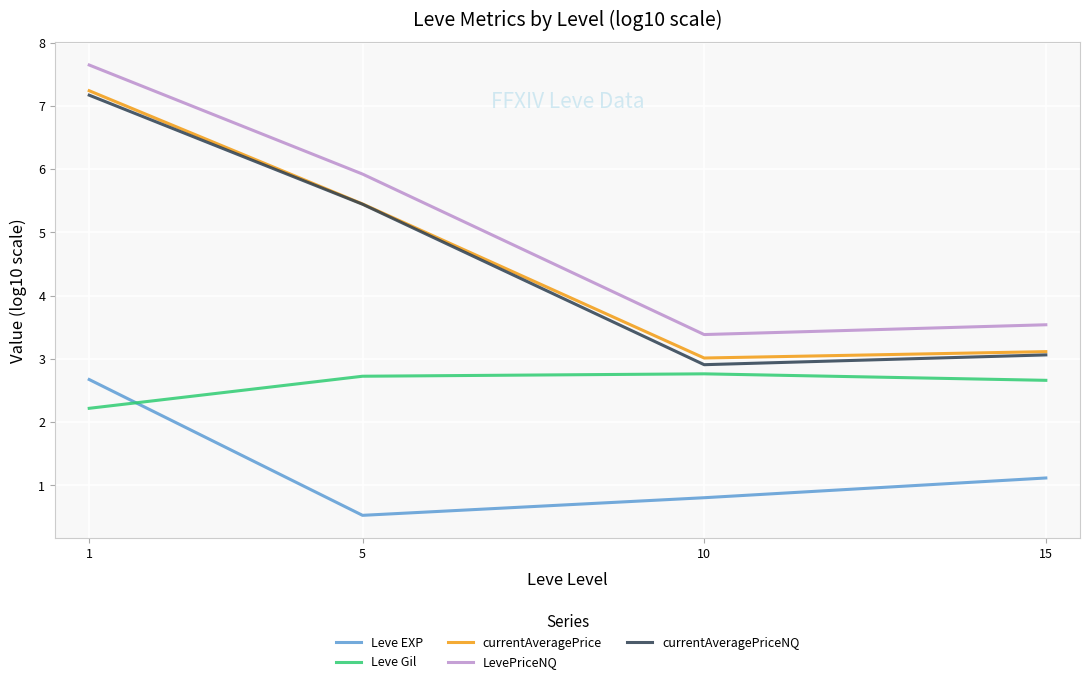

Between 5 and 10, which series saw the biggest shift?

LevePriceNQ